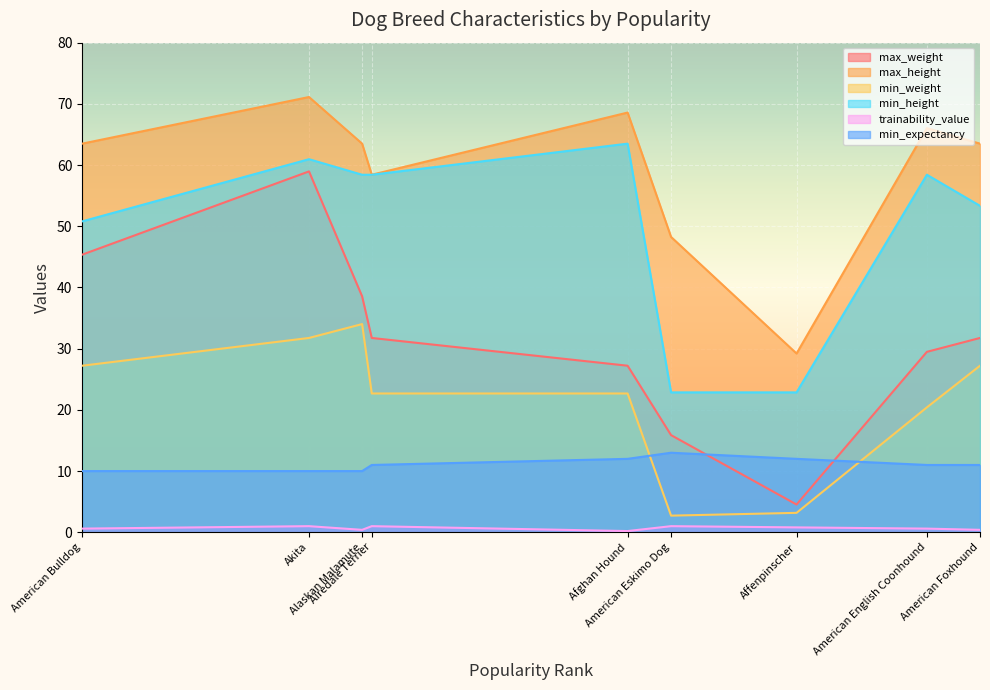

What is the maximum value shown in the chart?

71.1